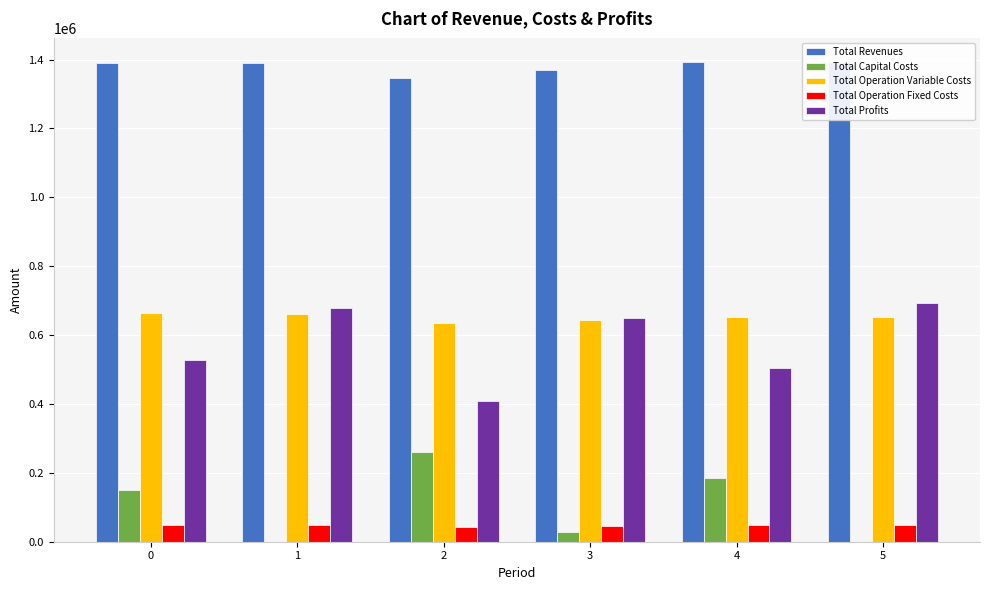

Reading right to left, list all the values displayed in this chart.

Total Revenues: 5=1393376.3	4=1393376.3	3=1368955.0	2=1345477.6	1=1390643.4	0=1390643.4
Total Capital Costs: 5=0.0	4=184800.0	3=29600.0	2=260000.0	1=0.0	0=149600.0
Total Operation Variable Costs: 5=651277.7	4=653687.5	3=643856.7	2=634397.3	1=661907.1	0=664294.8
Total Operation Fixed Costs: 5=49852.9	4=49852.9	3=46153.9	2=43043.3	1=49348.5	0=49348.5
Total Profits: 5=692245.7	4=505035.9	3=649344.4	2=408036.9	1=679387.8	0=527400.1